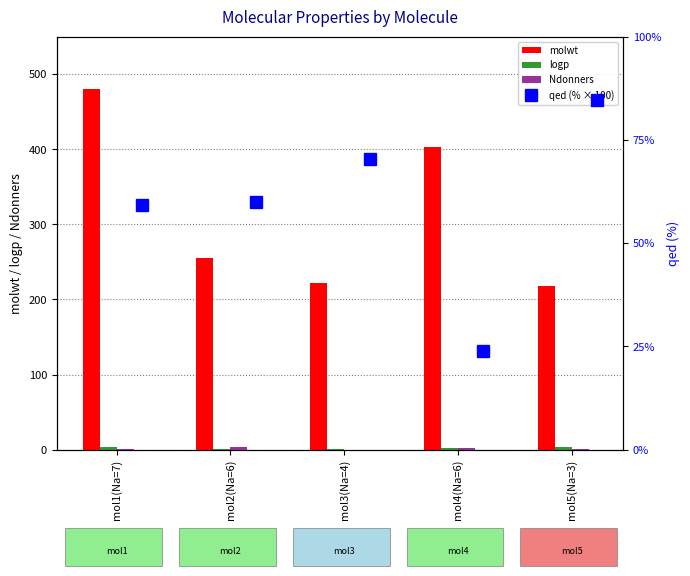

How many values in the Ndonners series exceed 1?

2